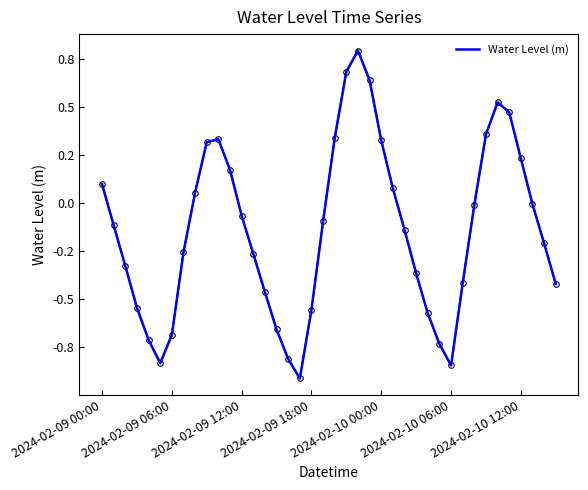

Does the chart have visible grid lines?

No